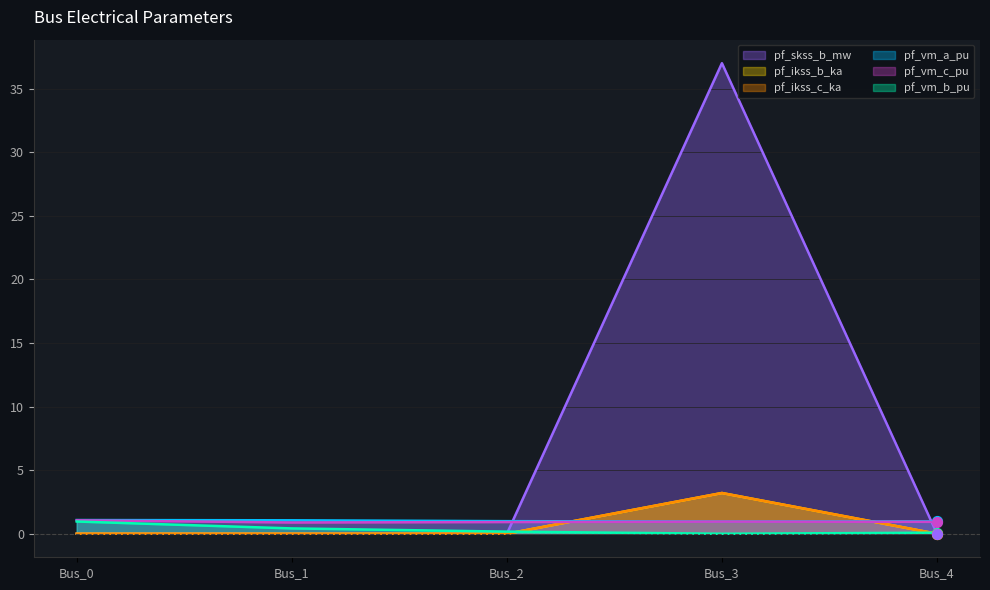

Is the value of pf_ikss_c_ka at Bus_0 greater than the value of pf_ikss_b_ka at Bus_4?

No